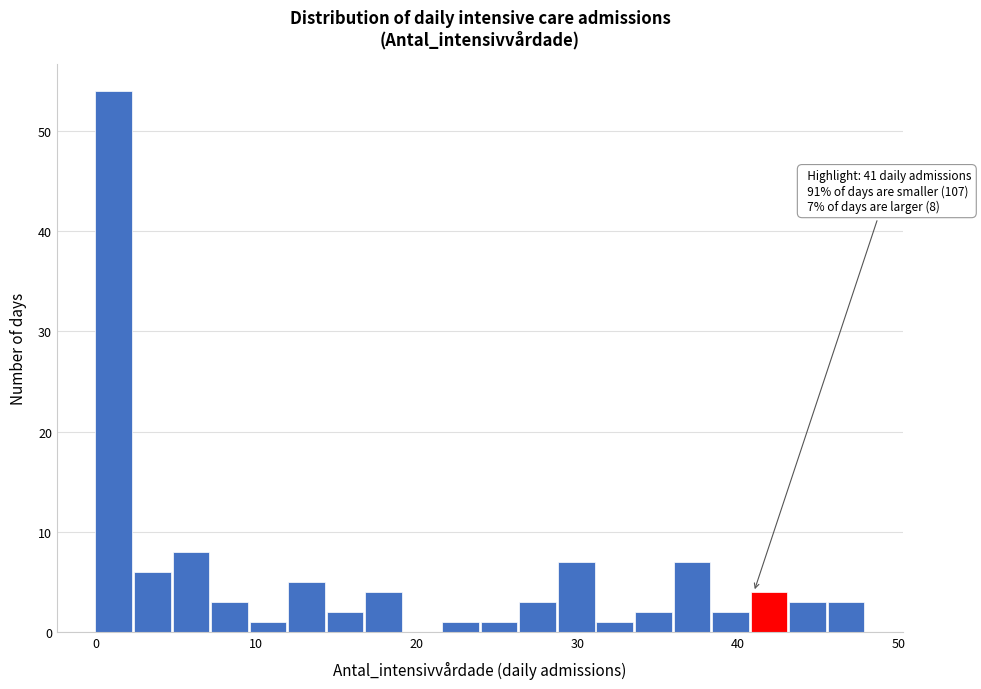

Around what value on the x-axis is the tallest bar? Give the approximate position of its centre, as read against the axis.

1